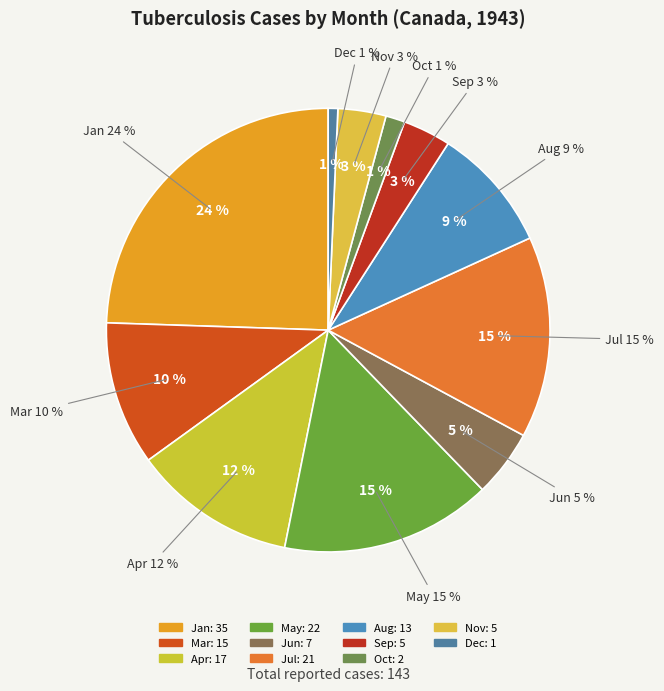

Approximately how many times larger is the value at Aug compared to Dec?

13.0